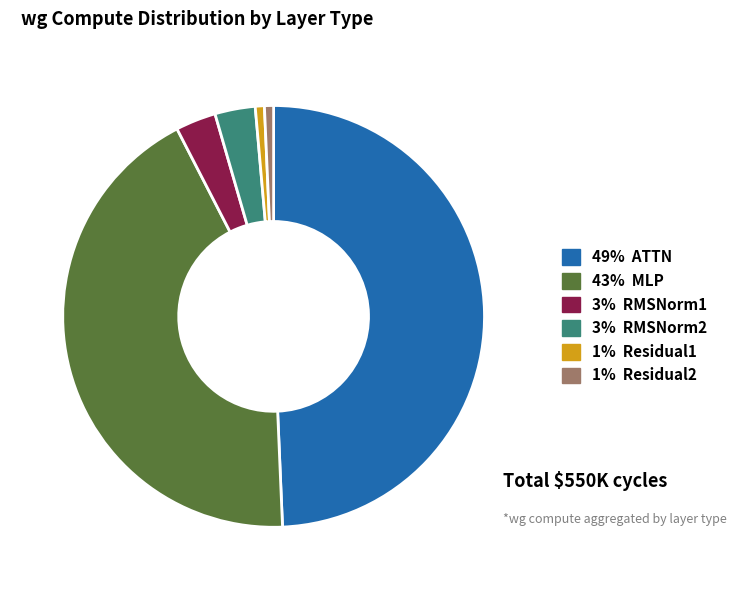

Does any single category account for the majority?

No